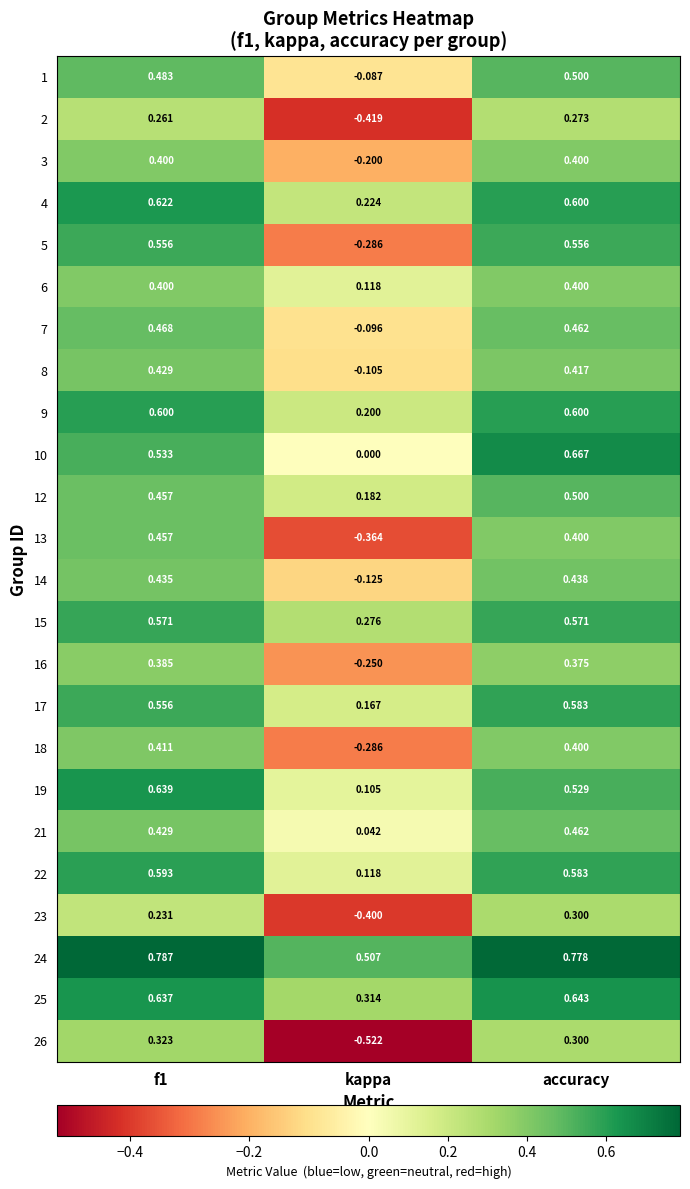

At which label does 10 reach its peak?

accuracy